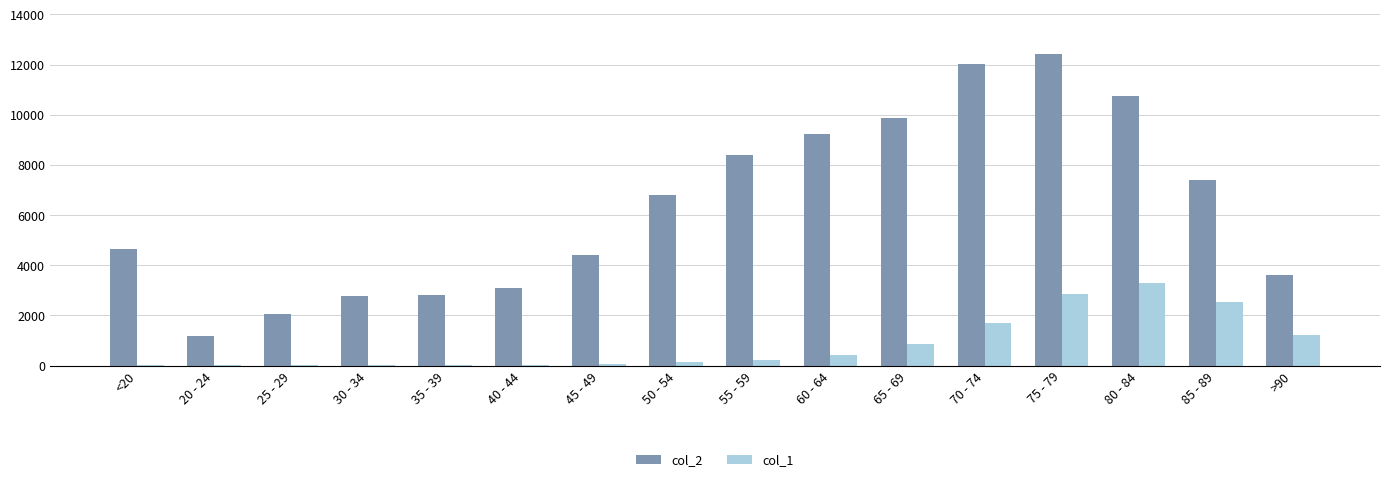

Which series has the largest total across all categories?

col_2